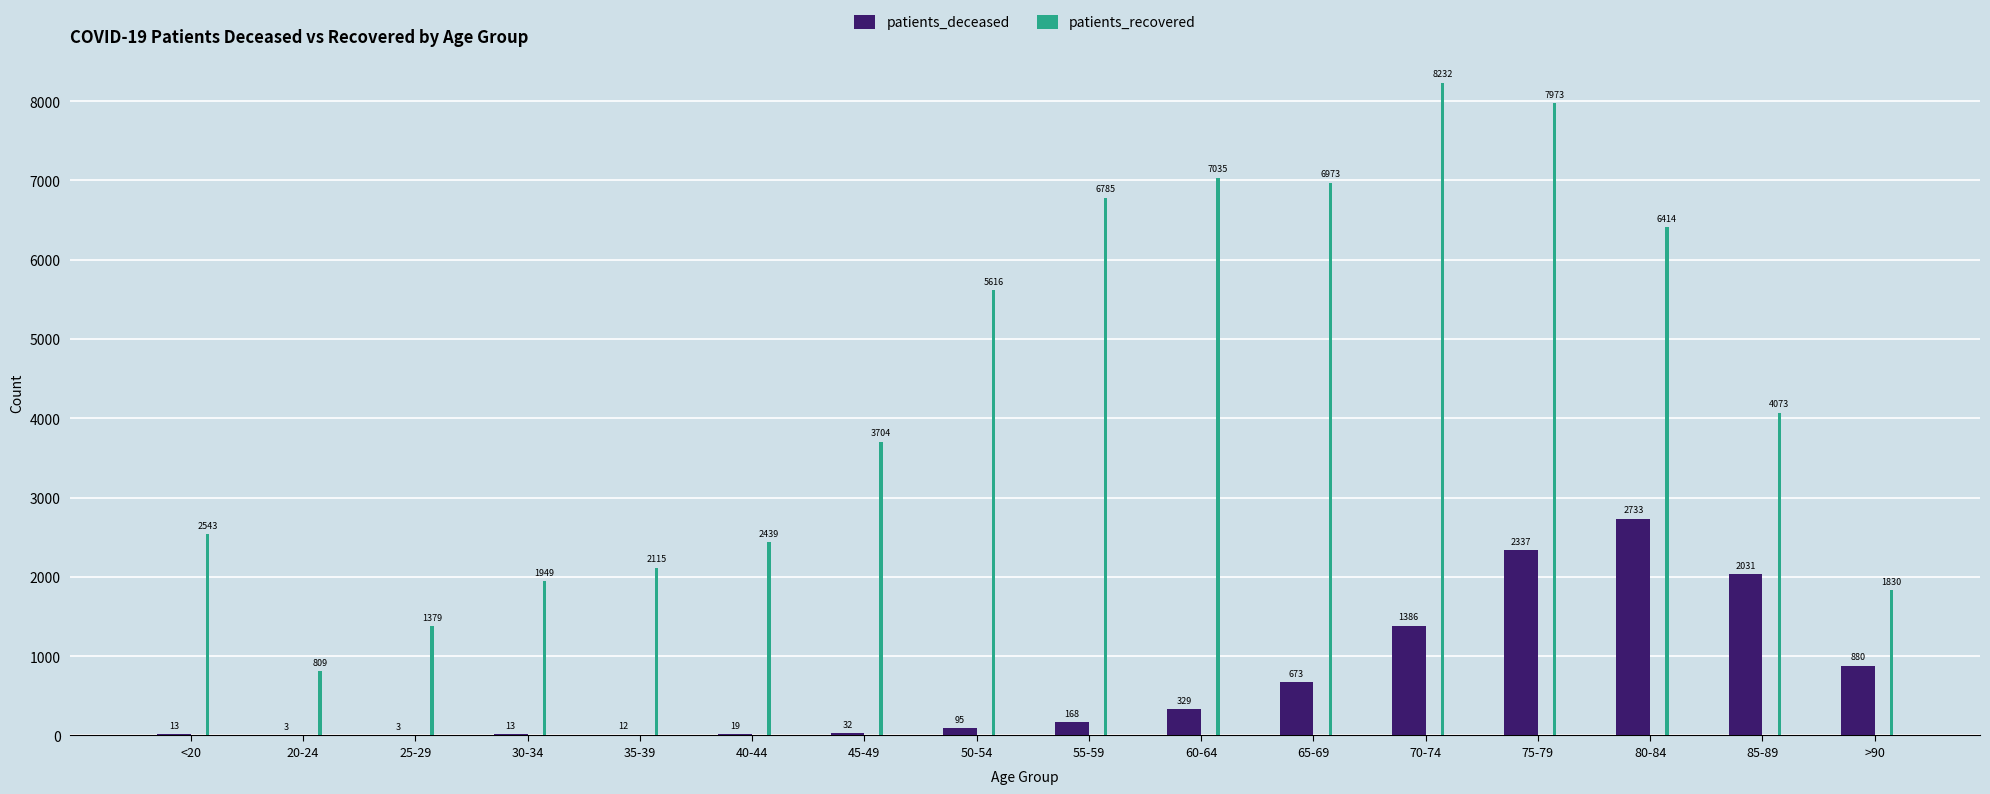

Which series has the largest total across all categories?

patients_recovered